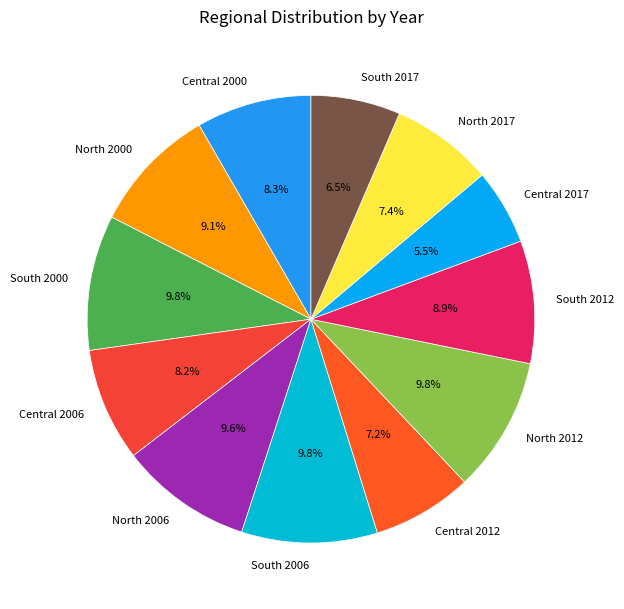

The South 2012 slice represents 24% of the pie. True or false?

False